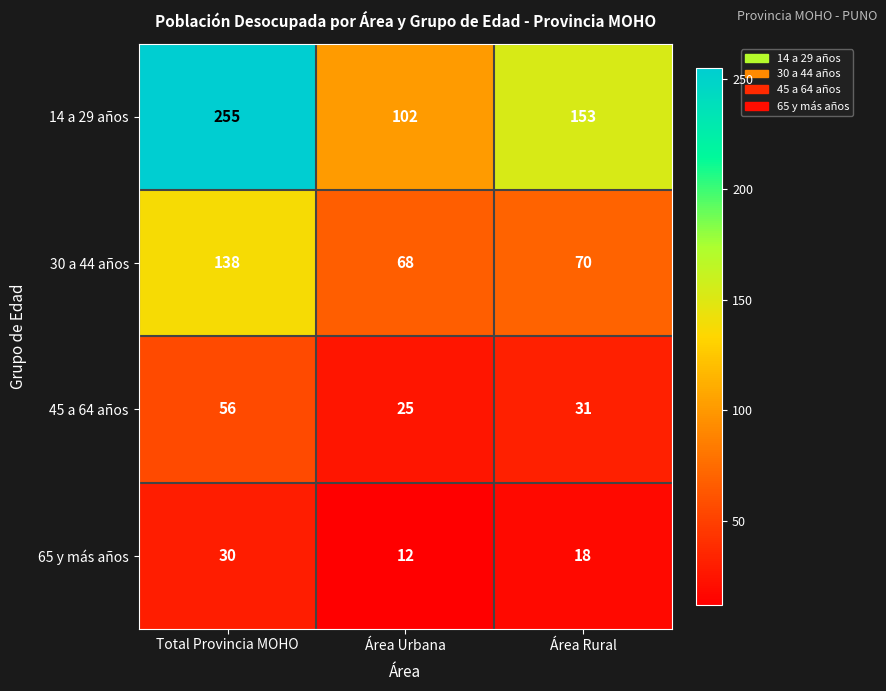

Which series has the largest range (max minus min)?

14 a 29 años